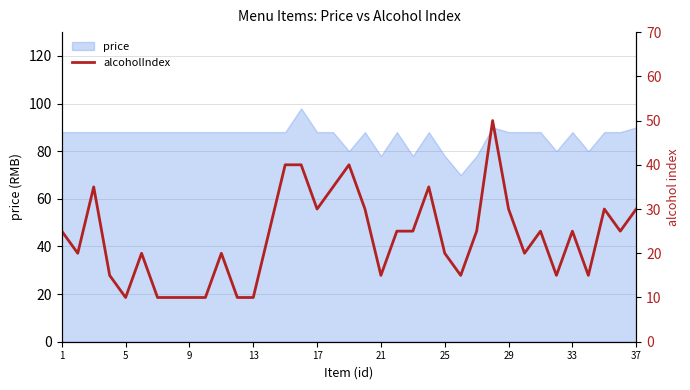

The value of price at 37 is 90. True or false?

True